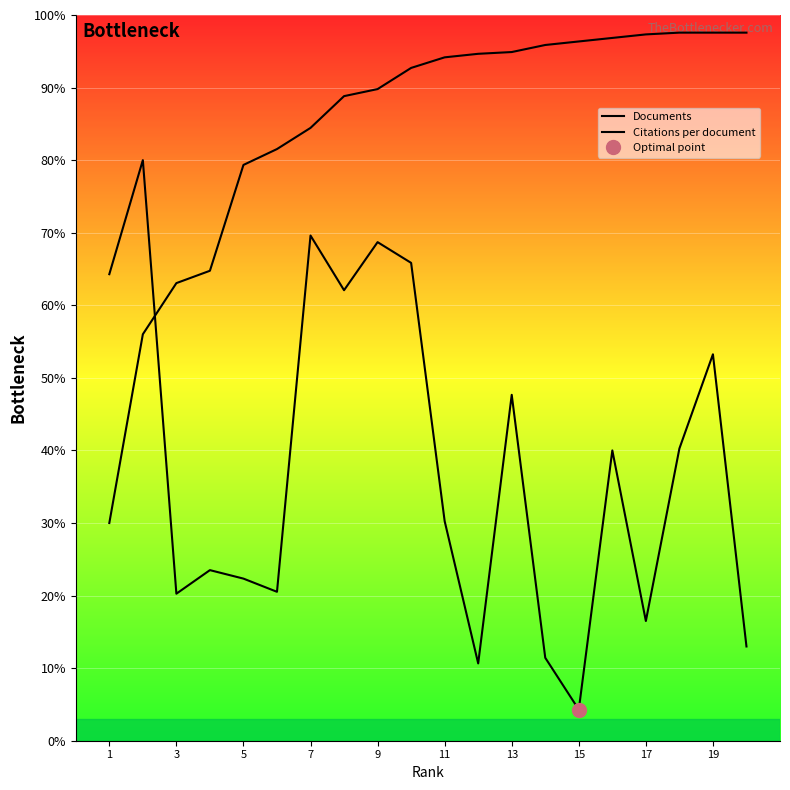

Which category has the lowest value in the Documents series?

1